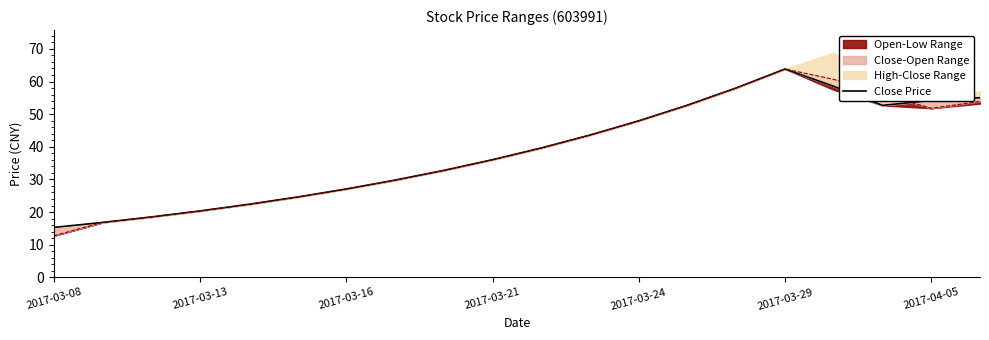

What position from the left is 11?

12